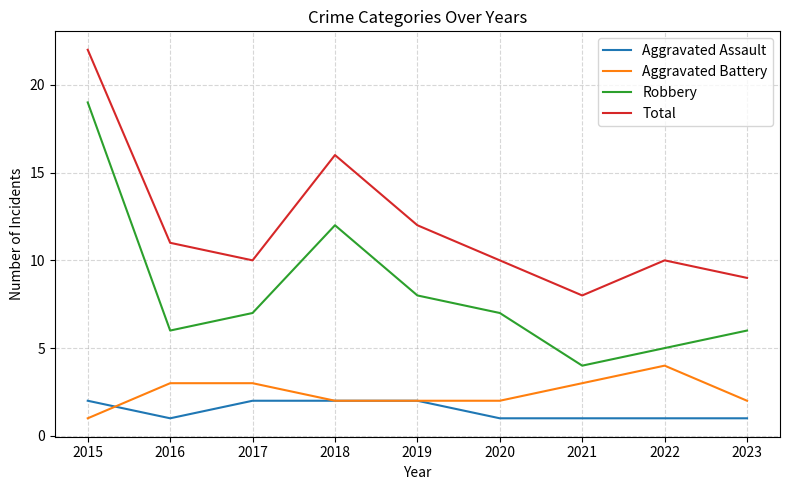

True or false: Aggravated Assault and Robbery intersect in this chart.

False